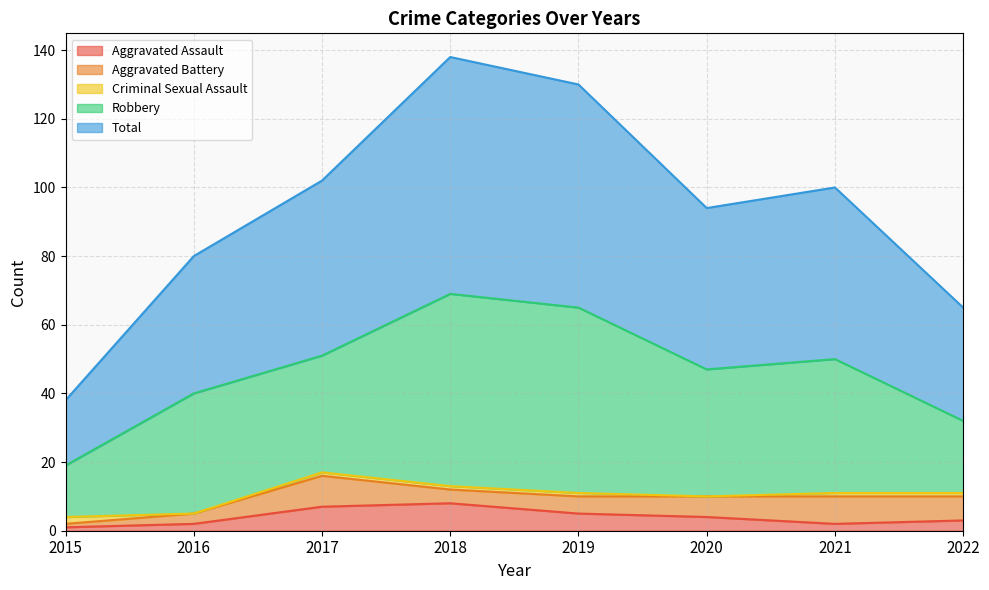

What are all the series names shown in the legend?

Aggravated Assault, Aggravated Battery, Criminal Sexual Assault, Robbery, Total